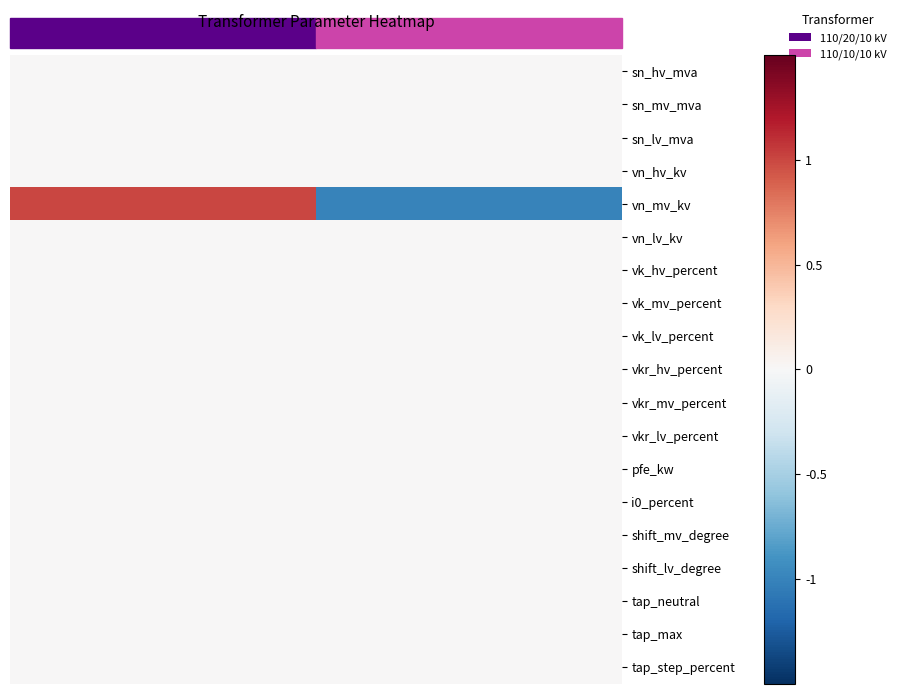

Reading left to right, transcribe all the data shown in this chart.

sn_hv_mva: 0	0
sn_mv_mva: 0	0
sn_lv_mva: 0	0
vn_hv_kv: 0	0
vn_mv_kv: 1	-1
vn_lv_kv: 0	0
vk_hv_percent: 0	0
vk_mv_percent: 0	0
vk_lv_percent: 0	0
vkr_hv_percent: 0	0
vkr_mv_percent: 0	0
vkr_lv_percent: 0	0
pfe_kw: 0	0
i0_percent: 0	0
shift_mv_degree: 0	0
shift_lv_degree: 0	0
tap_neutral: 0	0
tap_max: 0	0
tap_step_percent: 0	0